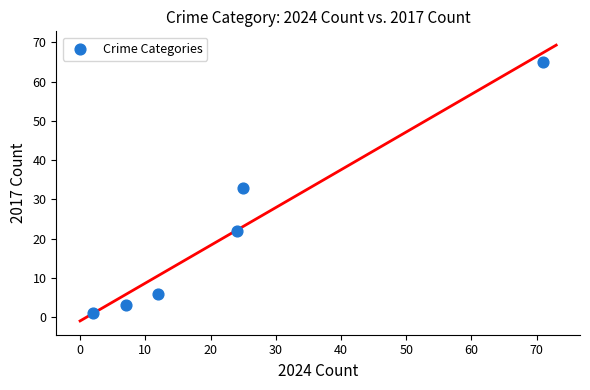

What is the average Y value?

22